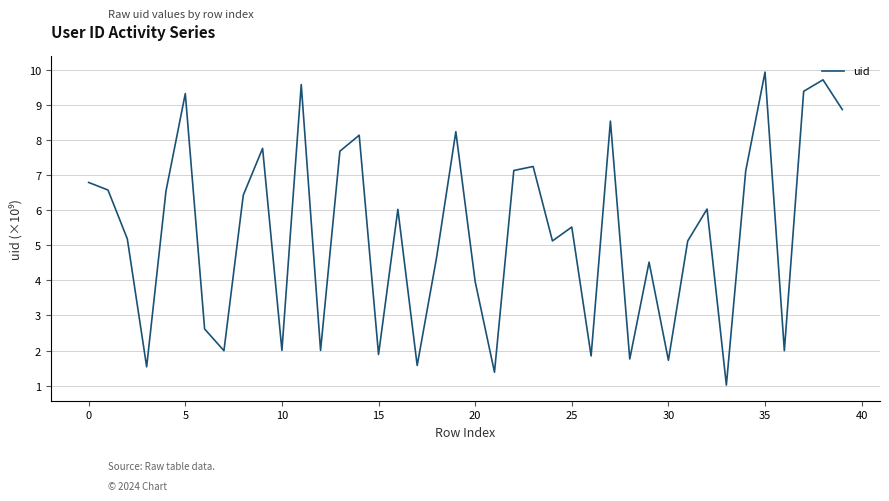

What is the difference between the maximum and minimum values?

8.9